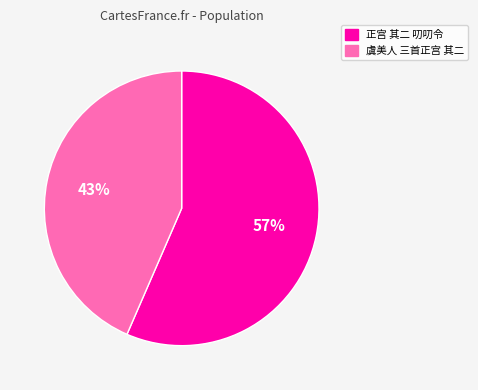

Which category has the biggest portion of the pie?

正宫 其二 叨叨令